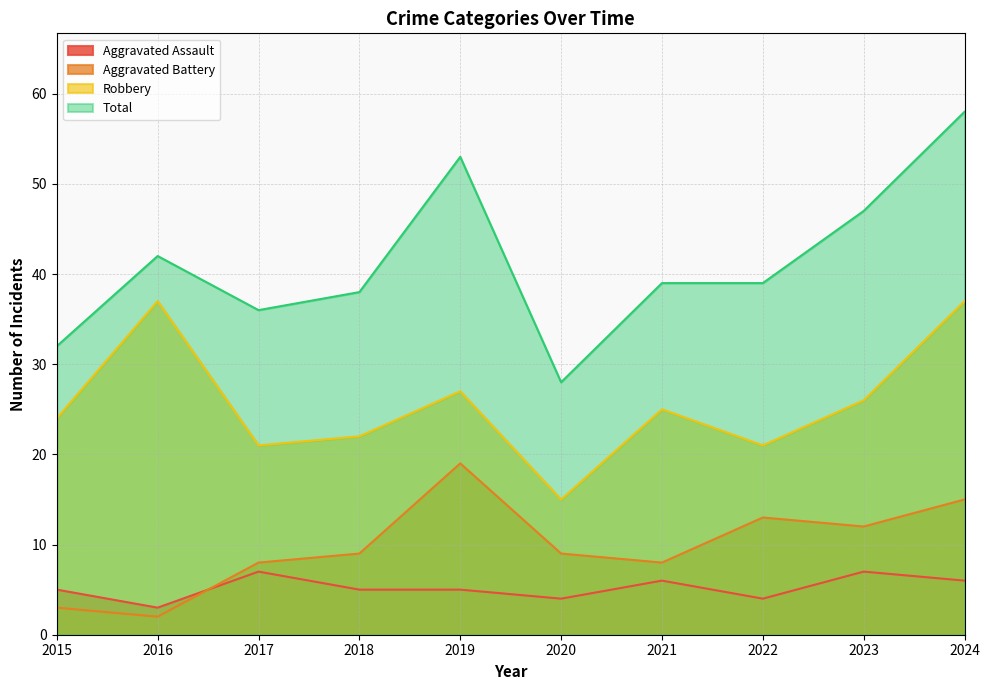

What is the sum of the Robbery values at 2015 and 2023?

50